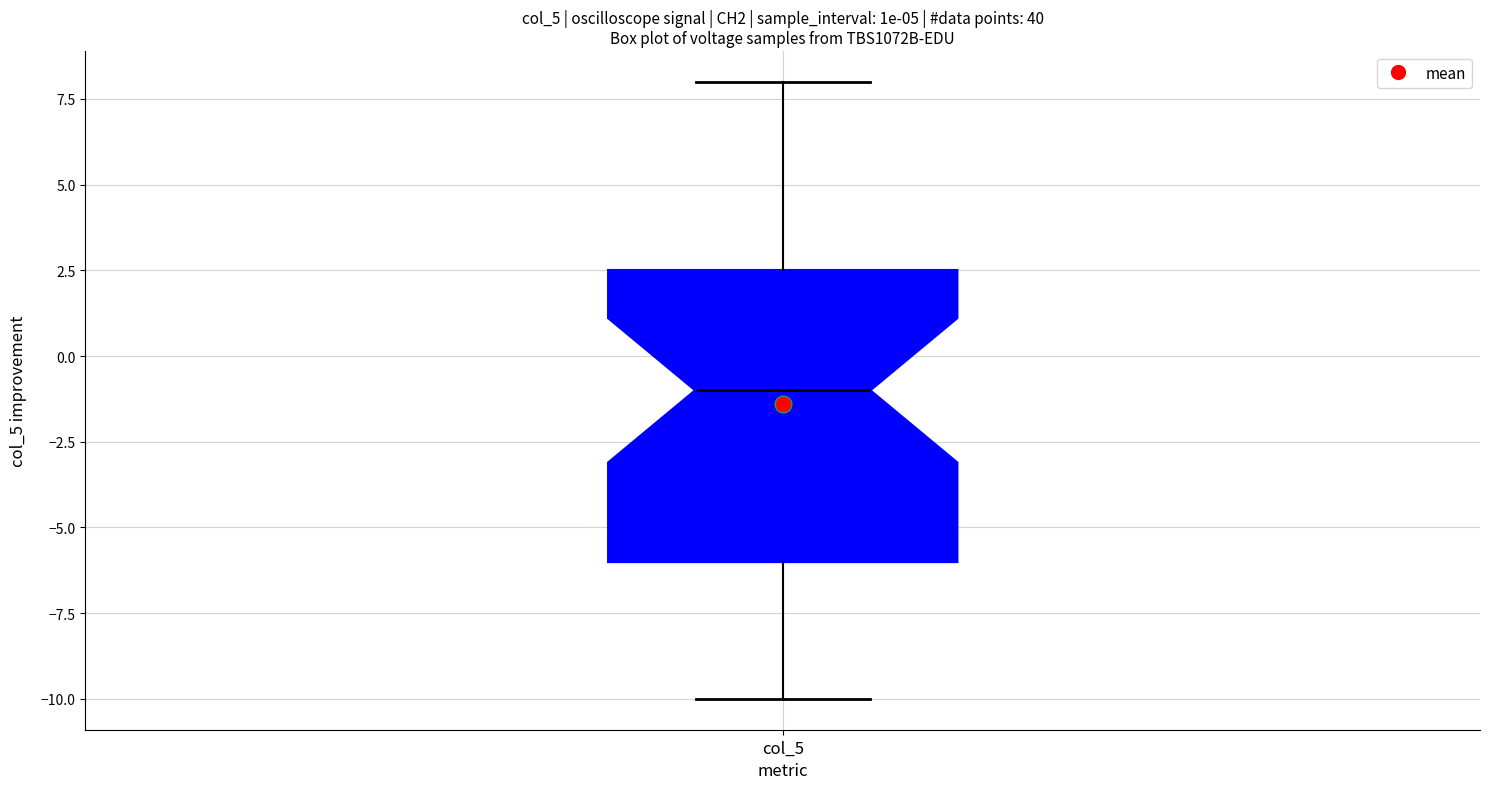

Read this box plot against the y-axis: the position of the median line, the range covered by the box, and the ends of both whiskers. The values are not printed on the chart, so give them approximately, as read against the axis.

median -1.0, box -6.0 to 2.5, whiskers -10.0 to 8.0